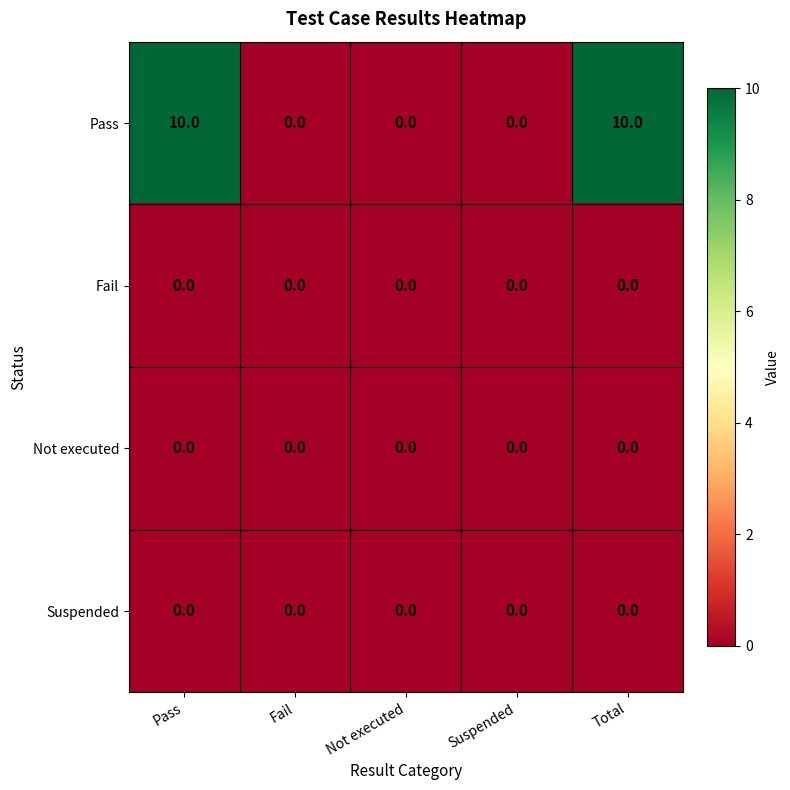

Count the number of categories in the chart.

5